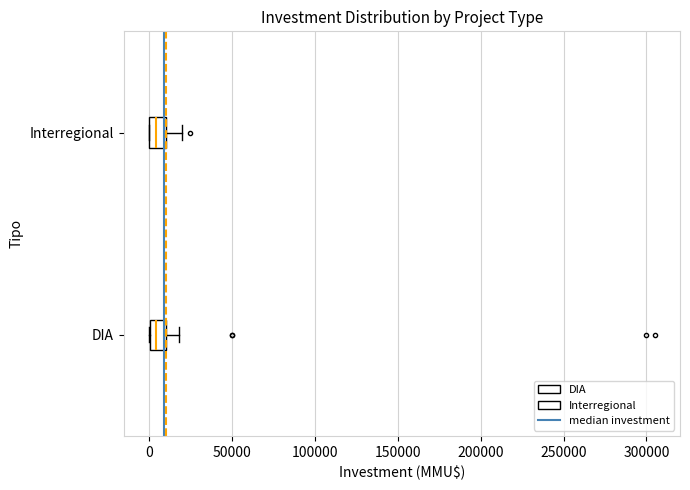

Reading bottom to top, read every box against the x-axis: the position of its median line, the range the box covers, and the ends of its whiskers. The values are not printed on the chart, so give them approximately, as read against the axis.

DIA: median 5000, box 0 to 10000, whiskers 0 to 20000
Interregional: median 5000, box 0 to 10000, whiskers 0 to 20000